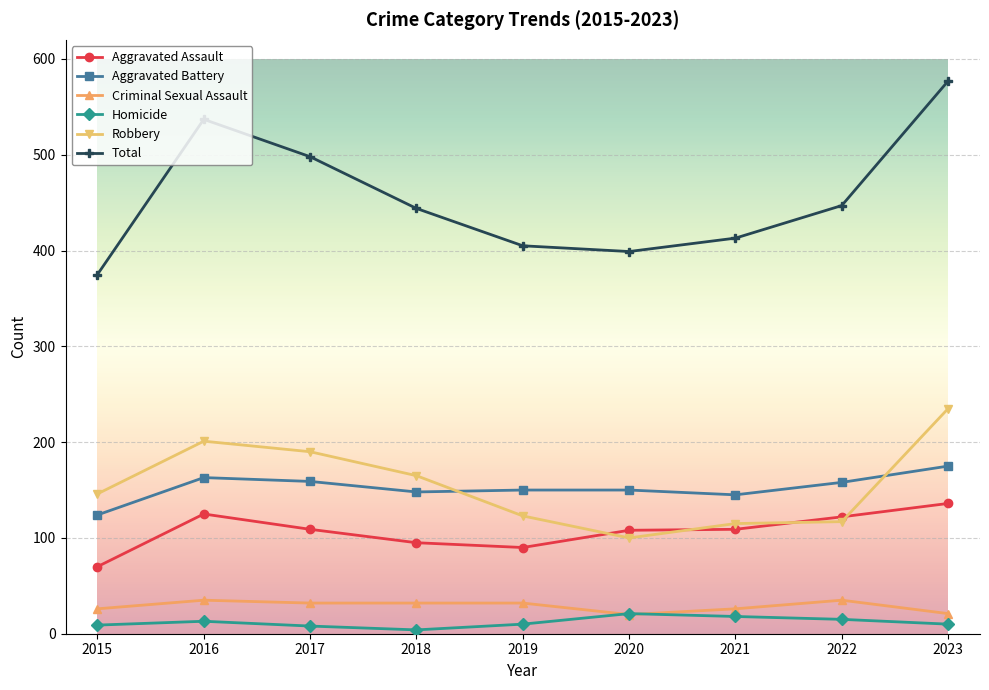

At which label does Homicide first exceed 10?

2016